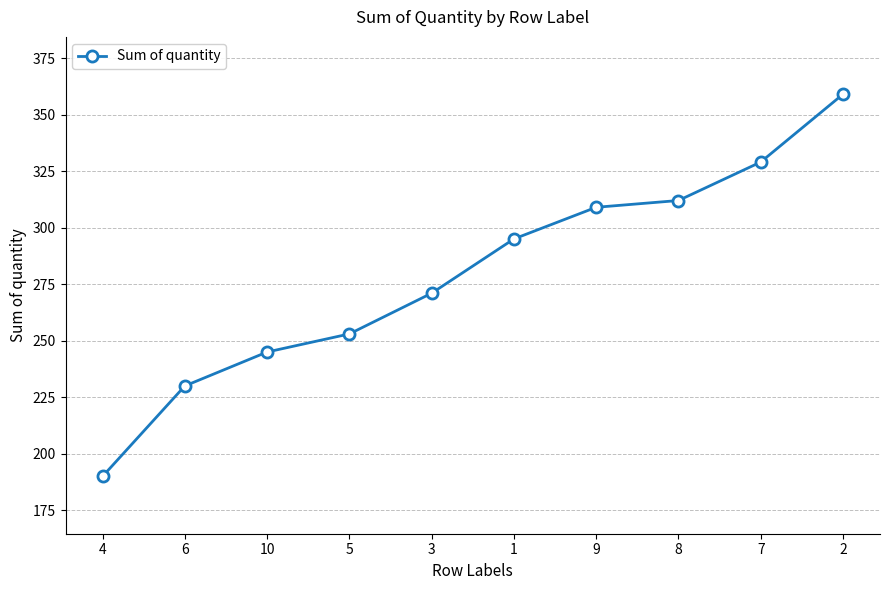

What is the approximate value at 5?

253